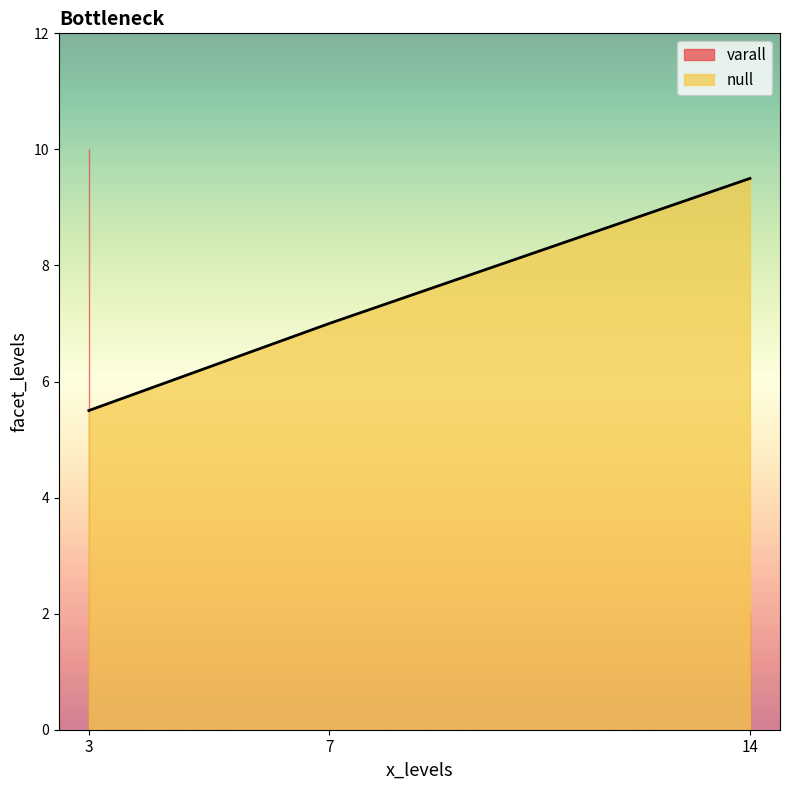

Between 3 and 7, which is larger?

7